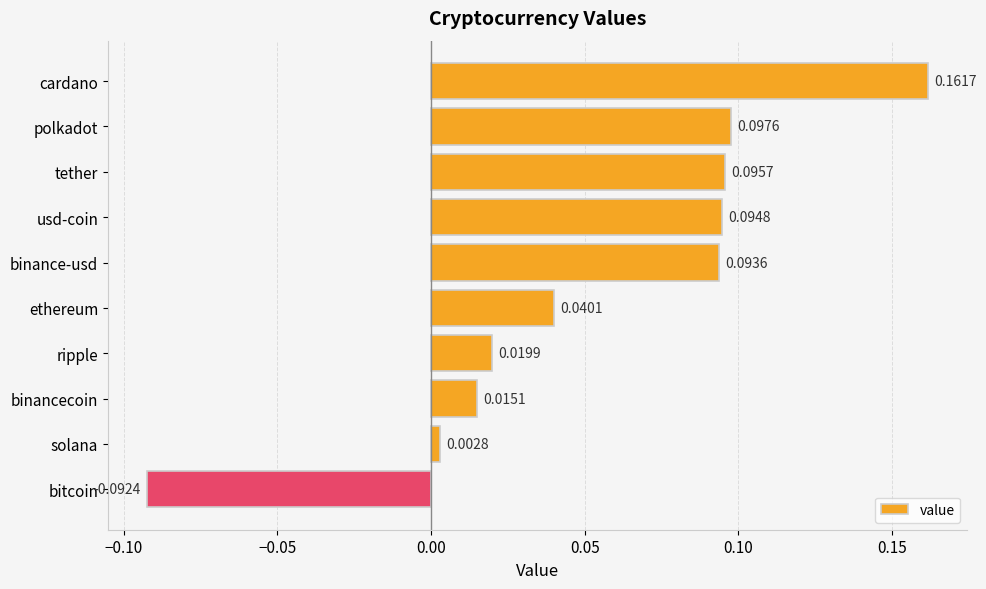

Rank the categories by value from highest to lowest.

cardano, polkadot, tether, usd-coin, binance-usd, ethereum, ripple, binancecoin, solana, bitcoin